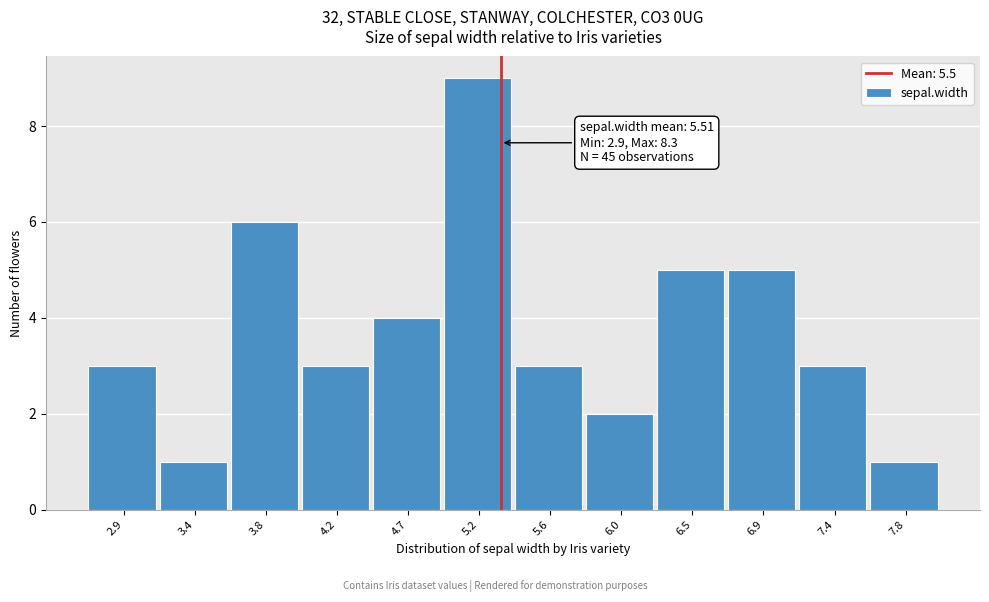

Reading left to right, extract all data points from this chart.

3	1	6	3	4	9	3	2	5	5	3	1